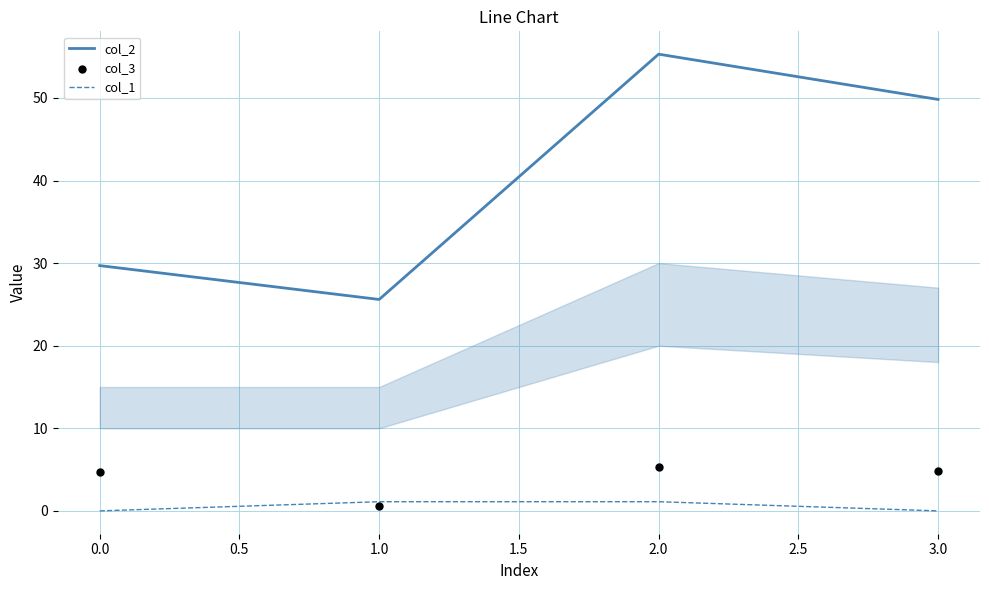

Which series reaches the maximum Y coordinate?

col_2